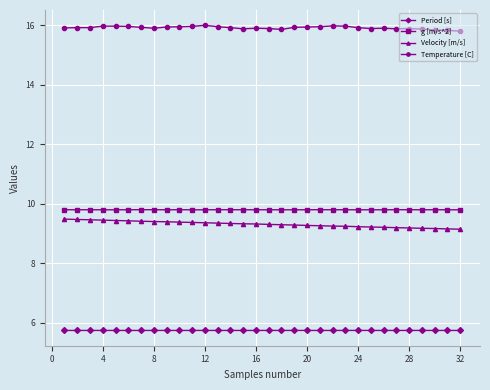

How many Velocity [m/s] values are between 9 and 10?

32